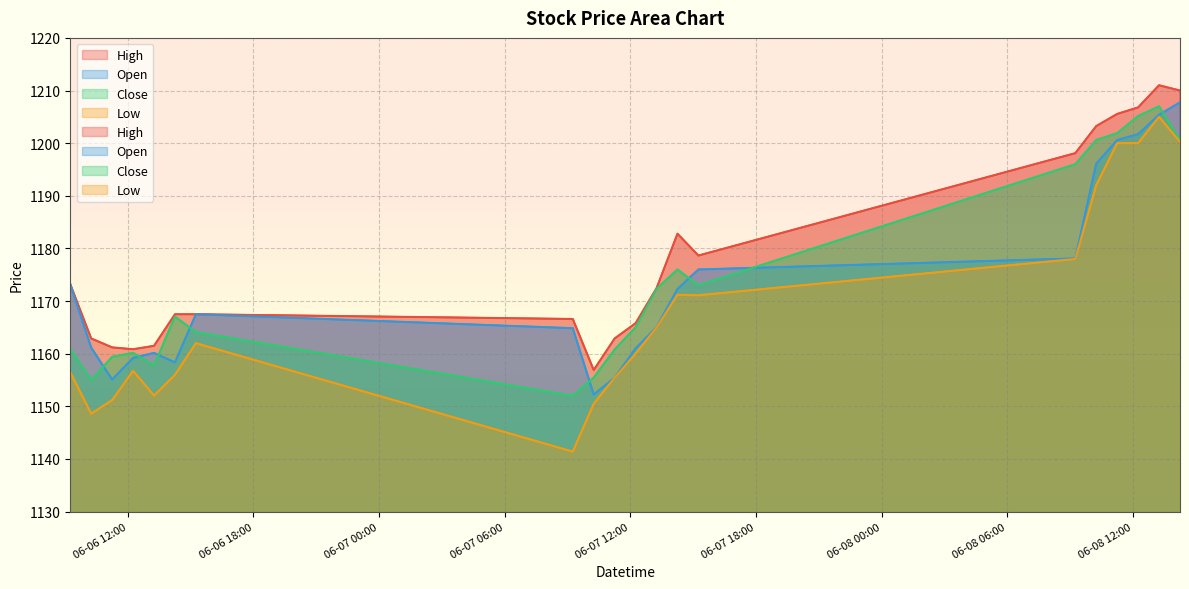

What are all the series names shown in the legend?

High, Open, Close, Low